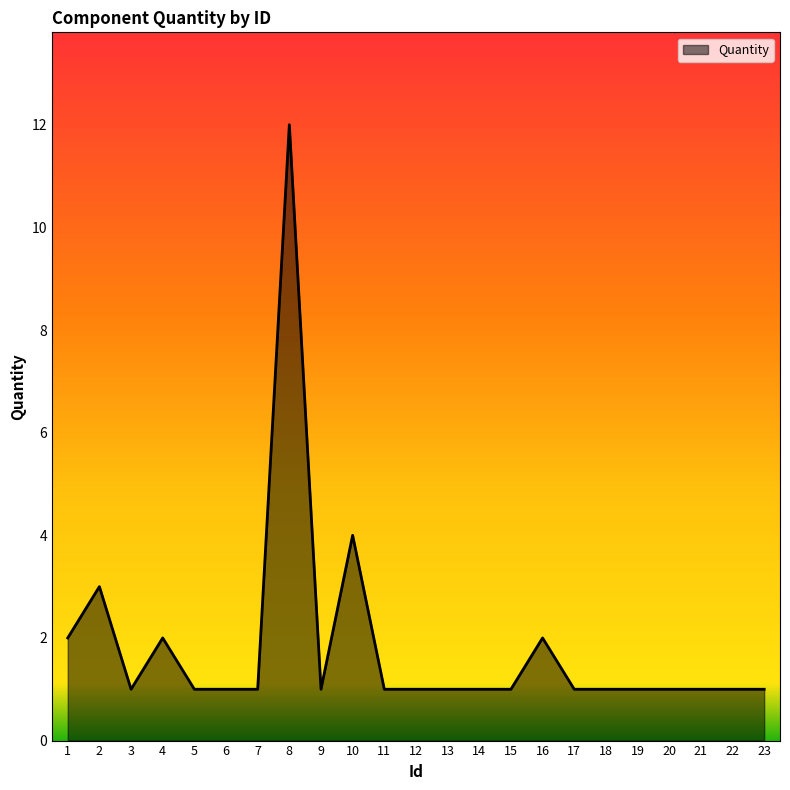

Where is the data nearest to the value 6?

10